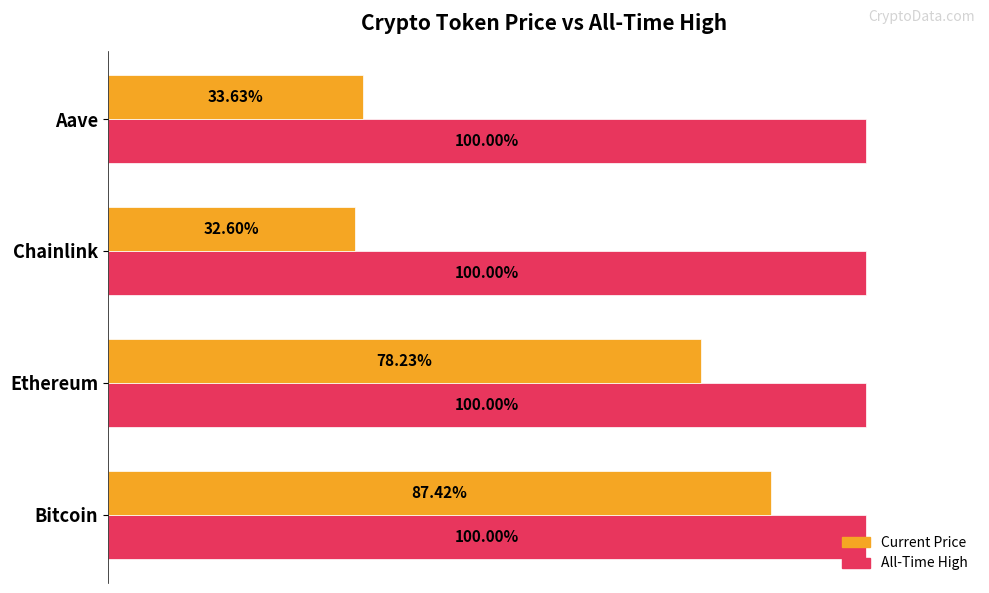

Rank the categories by Current Price value from lowest to highest.

Chainlink, Aave, Ethereum, Bitcoin